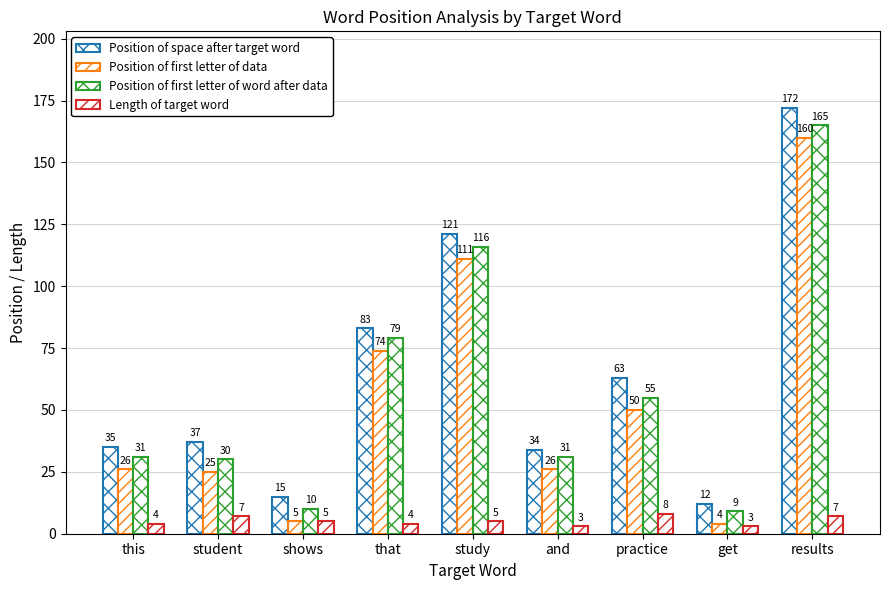

Is the value of Position of first letter of data at get greater than the value of Length of target word at this?

No